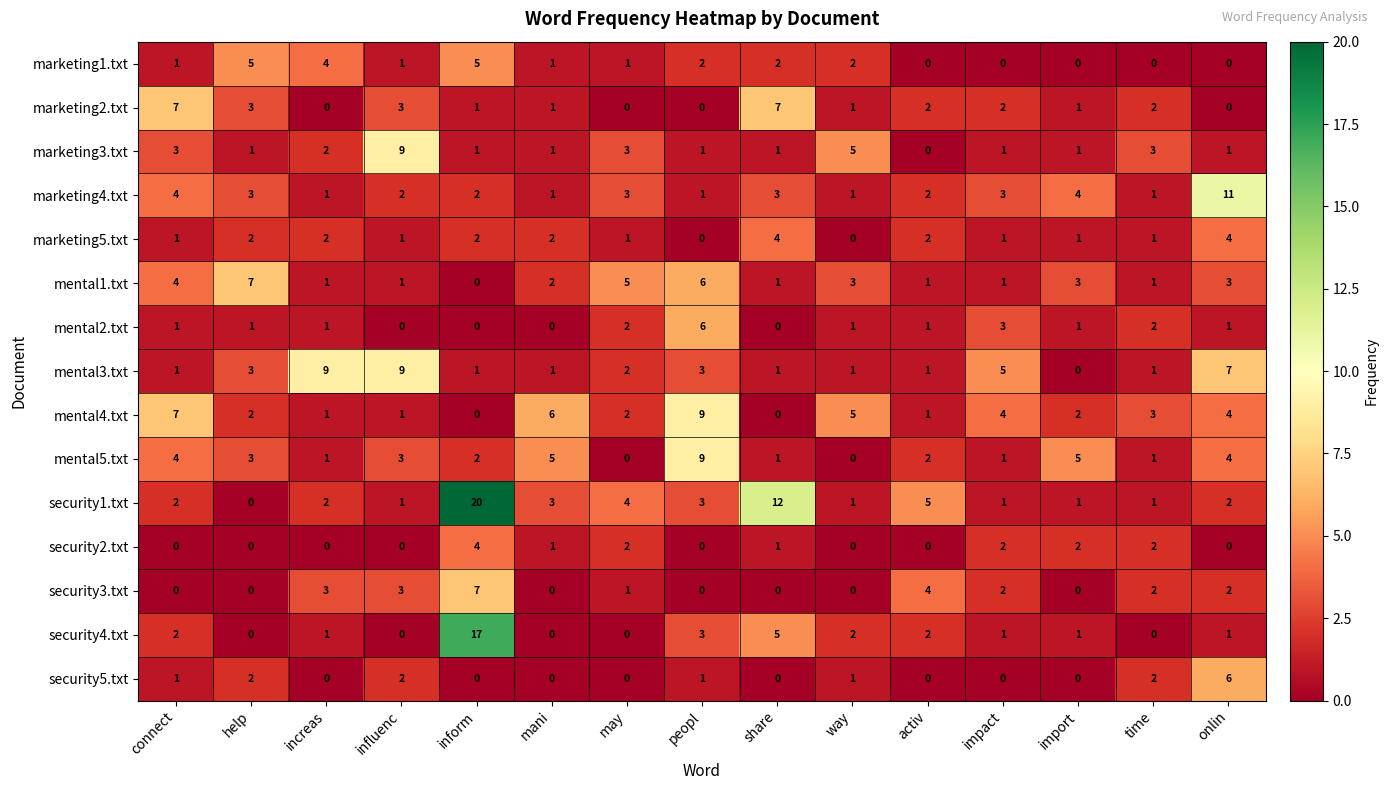

True or false: security5.txt has a value of 3 at onlin.

False